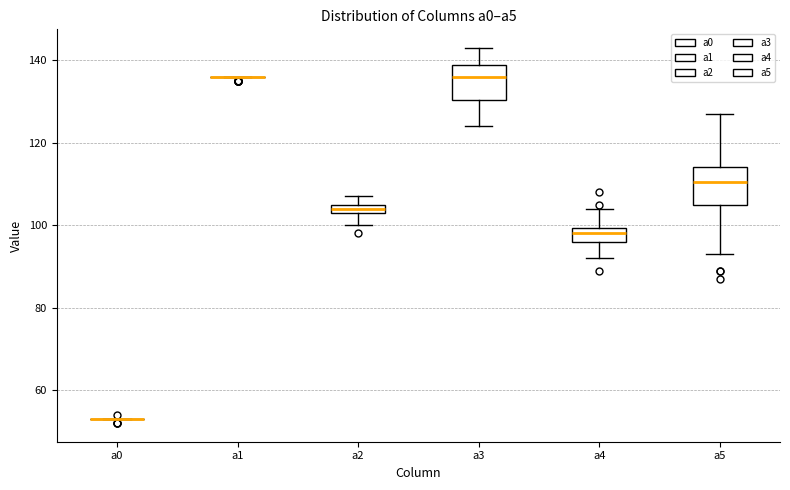

Where does the lower whisker of the box for a5 end on the y-axis? The values are not printed on the chart, so give them approximately, as read against the axis.

94